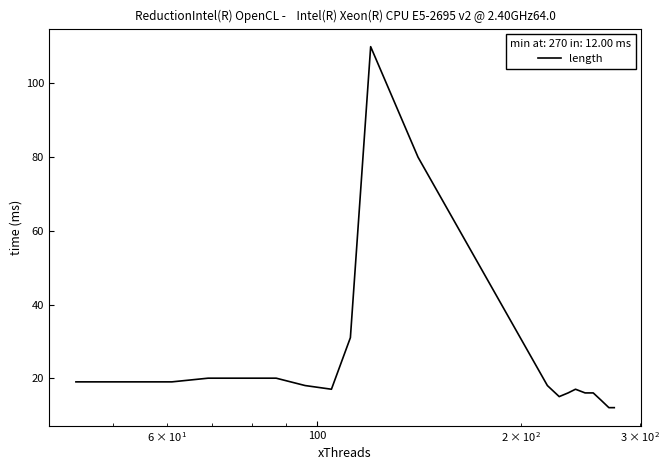

What is the difference between the maximum and minimum values?

98